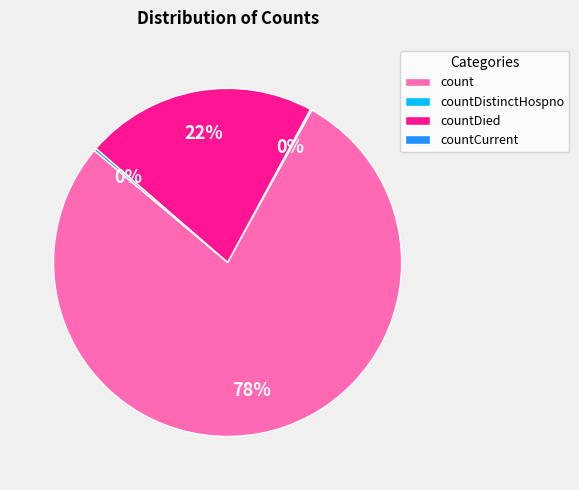

The count slice represents 88% of the pie. True or false?

False